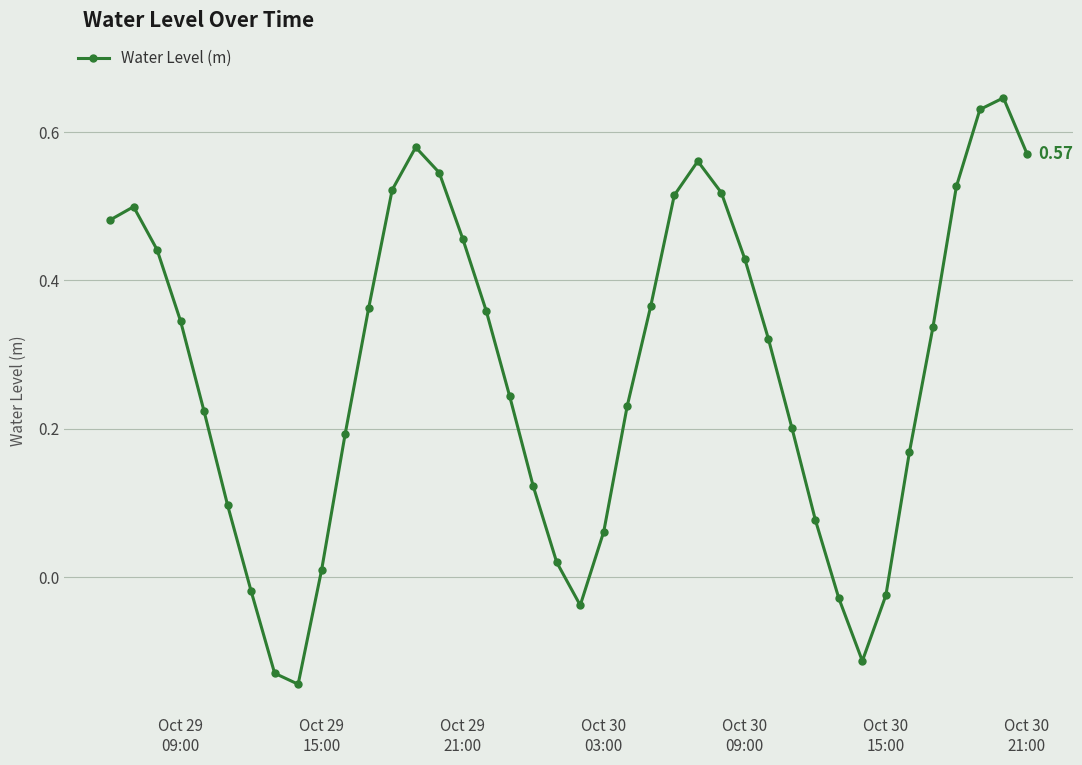

How many values are above zero?

33